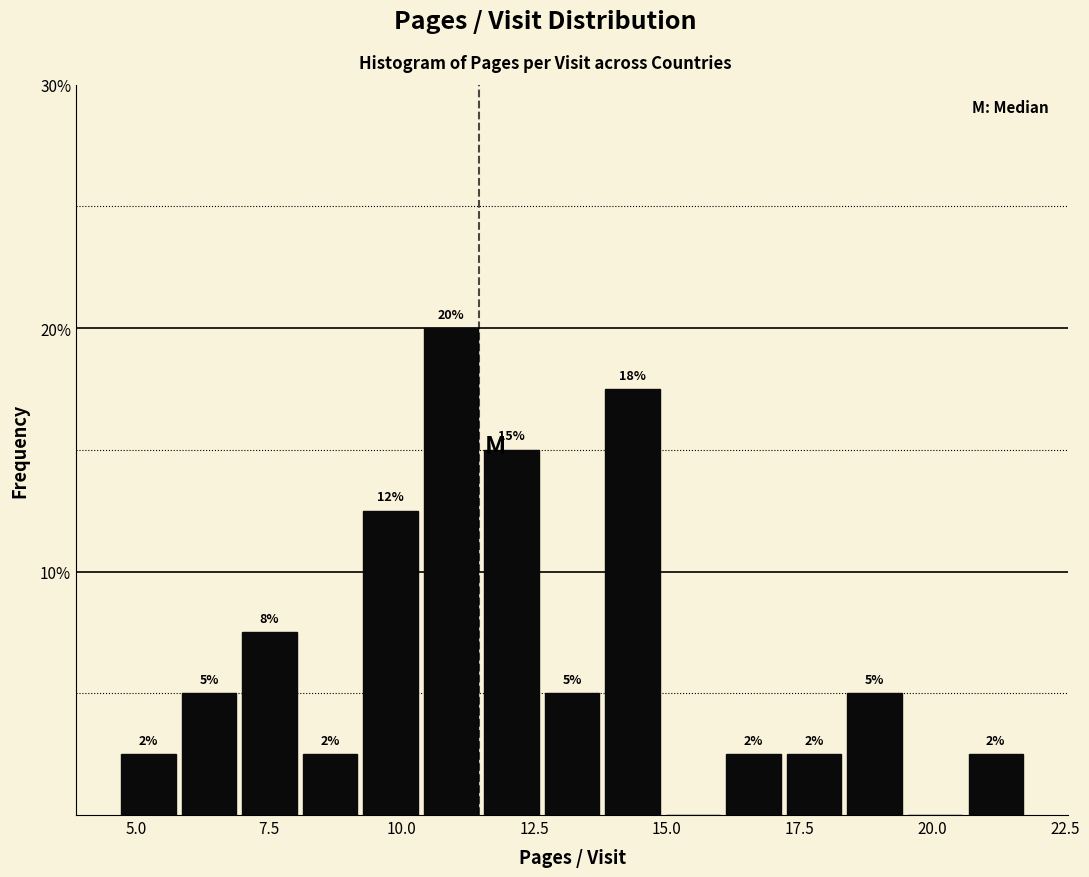

Read against the x-axis, roughly where is the centre of the tallest bar?

11.0